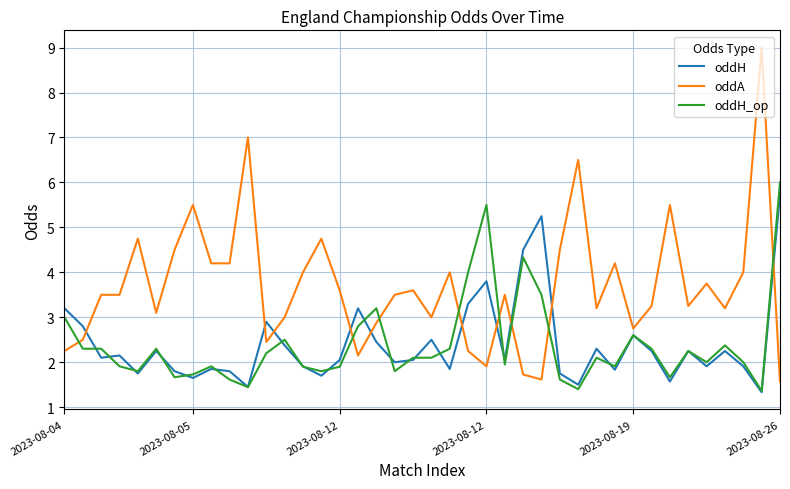

Which series has the widest spread of values?

oddA